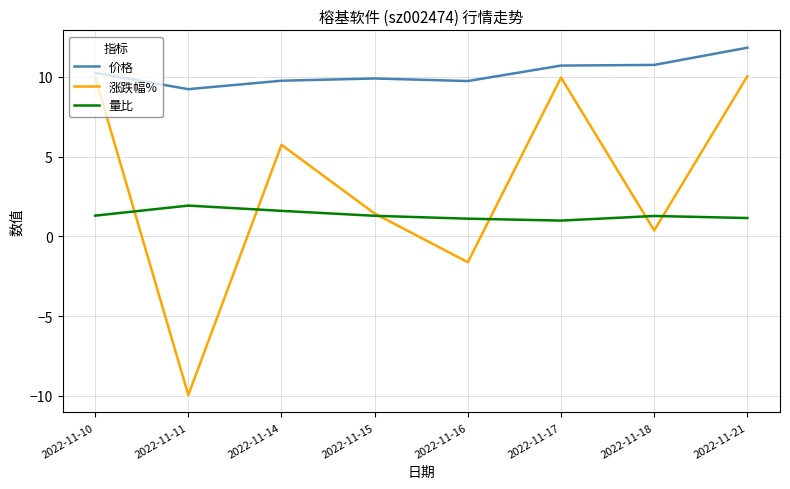

List the series in order of their overall mean, lowest first.

量比, 涨跌幅%, 价格